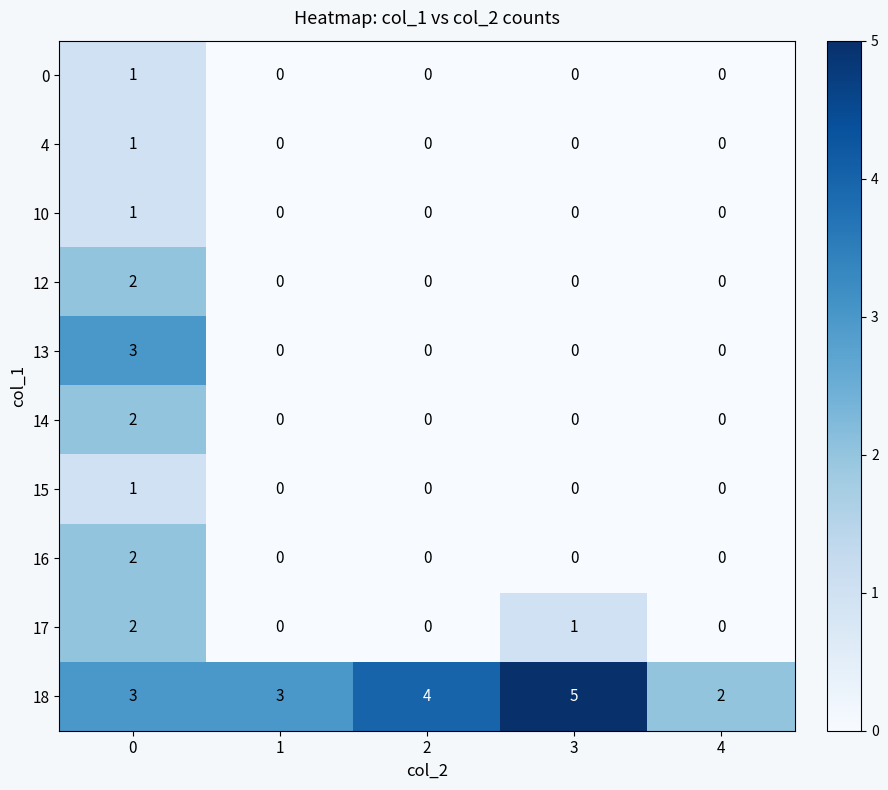

What is the spread (max minus min) of values at 3?

5